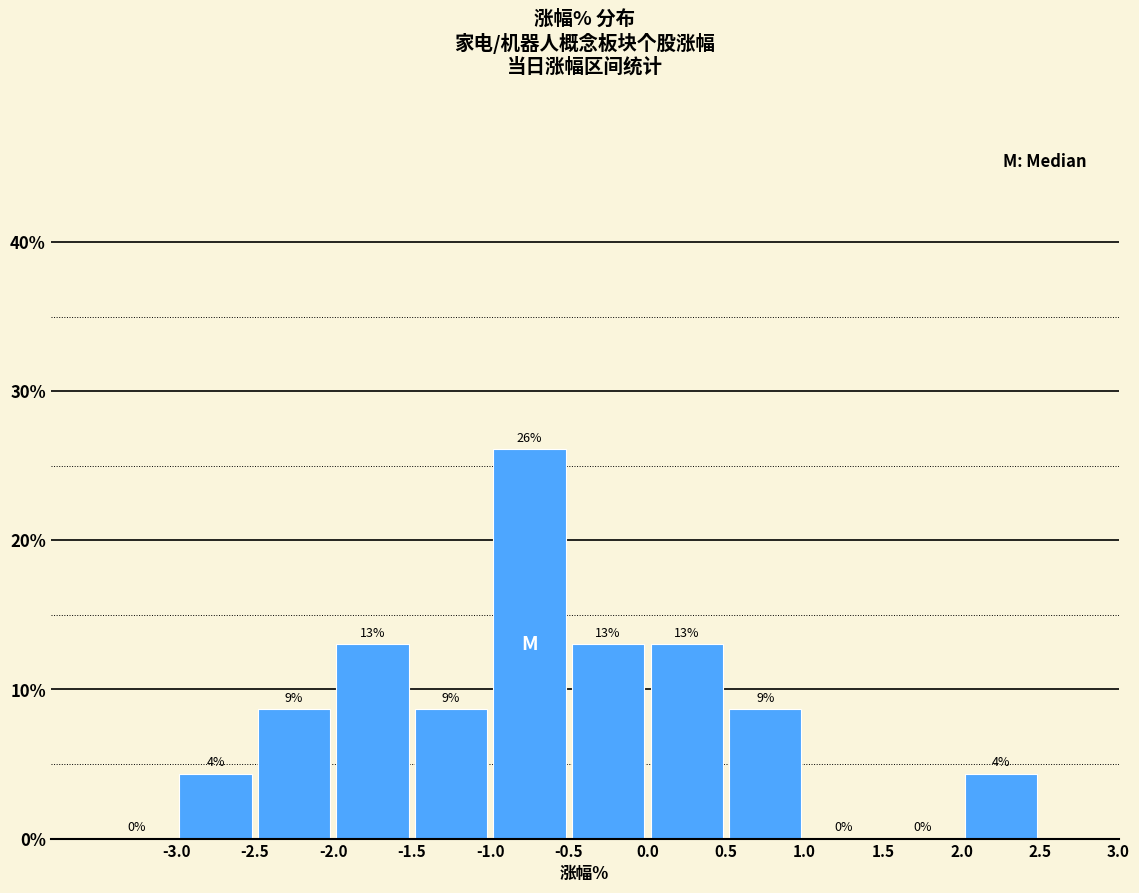

Over which range of the x-axis is the bar tallest?

-1.0 to -0.5